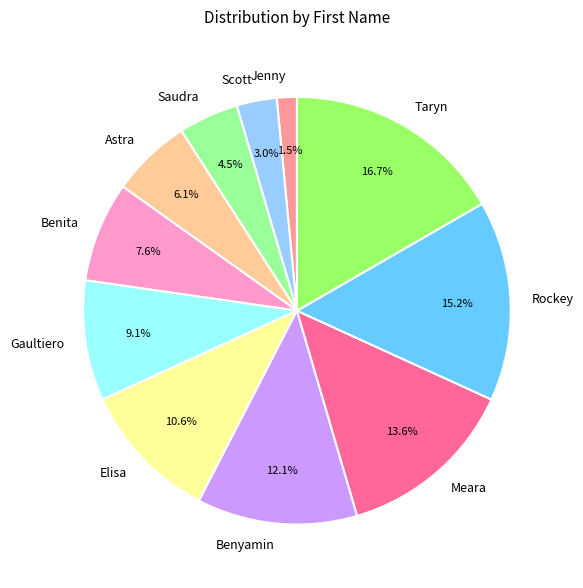

Between Rockey and Meara, which is larger?

Rockey